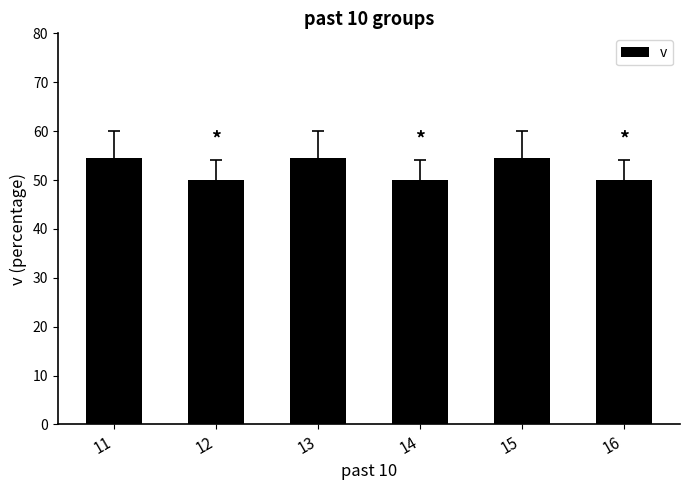

How many distinct data groups are displayed?

1